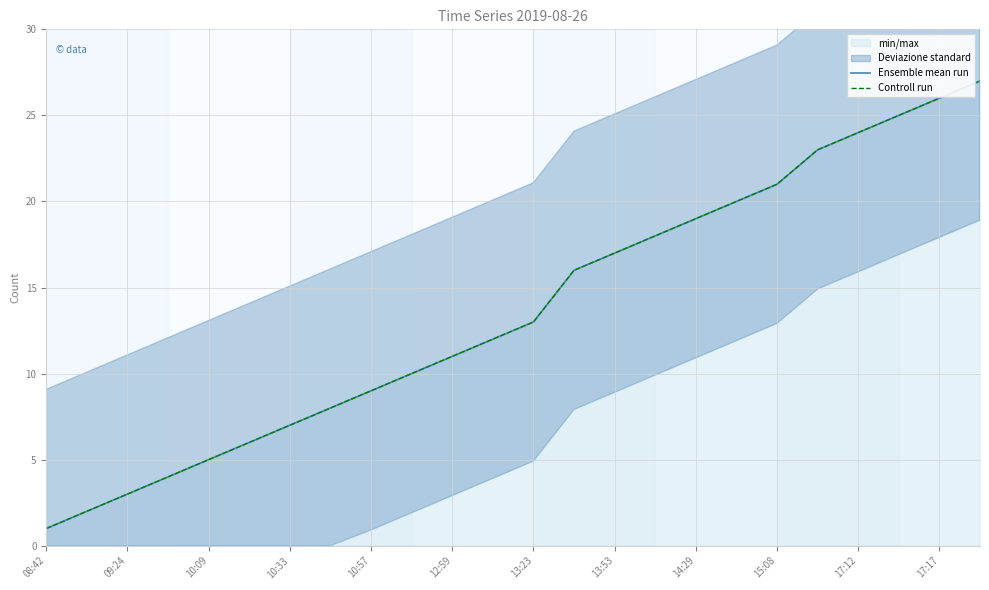

Does the chart have visible grid lines?

Yes